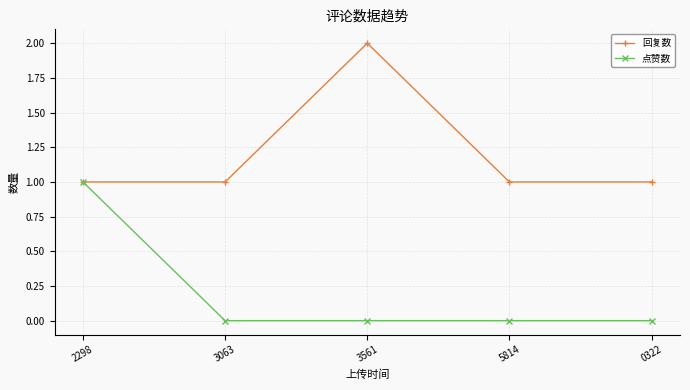

How many lines are shown in the chart?

2